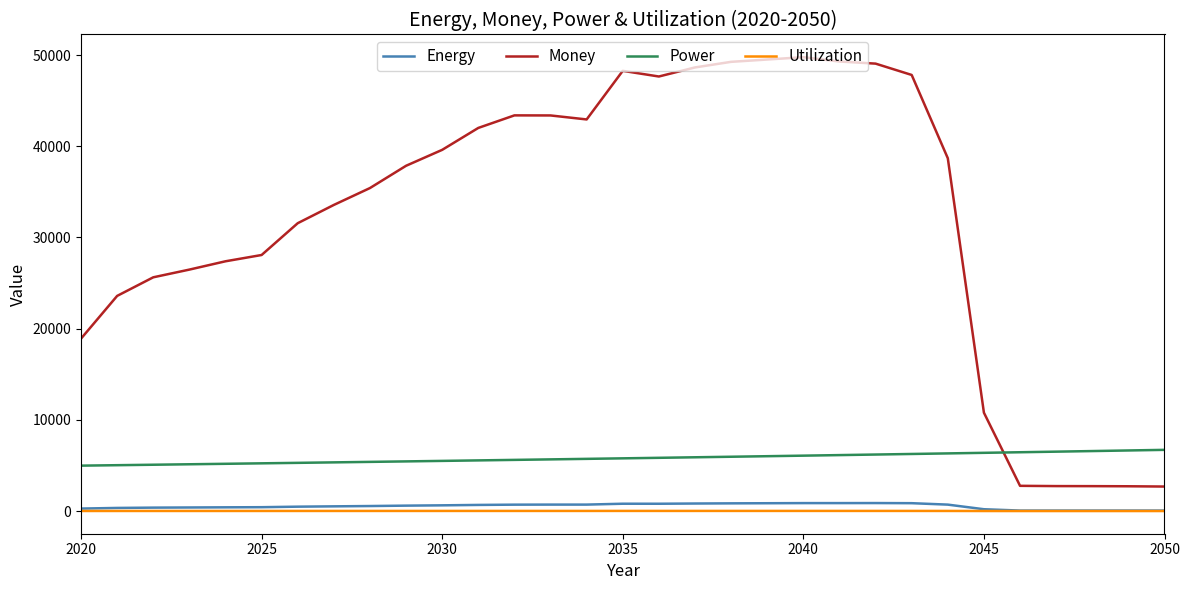

Which series has the widest spread of values?

Money